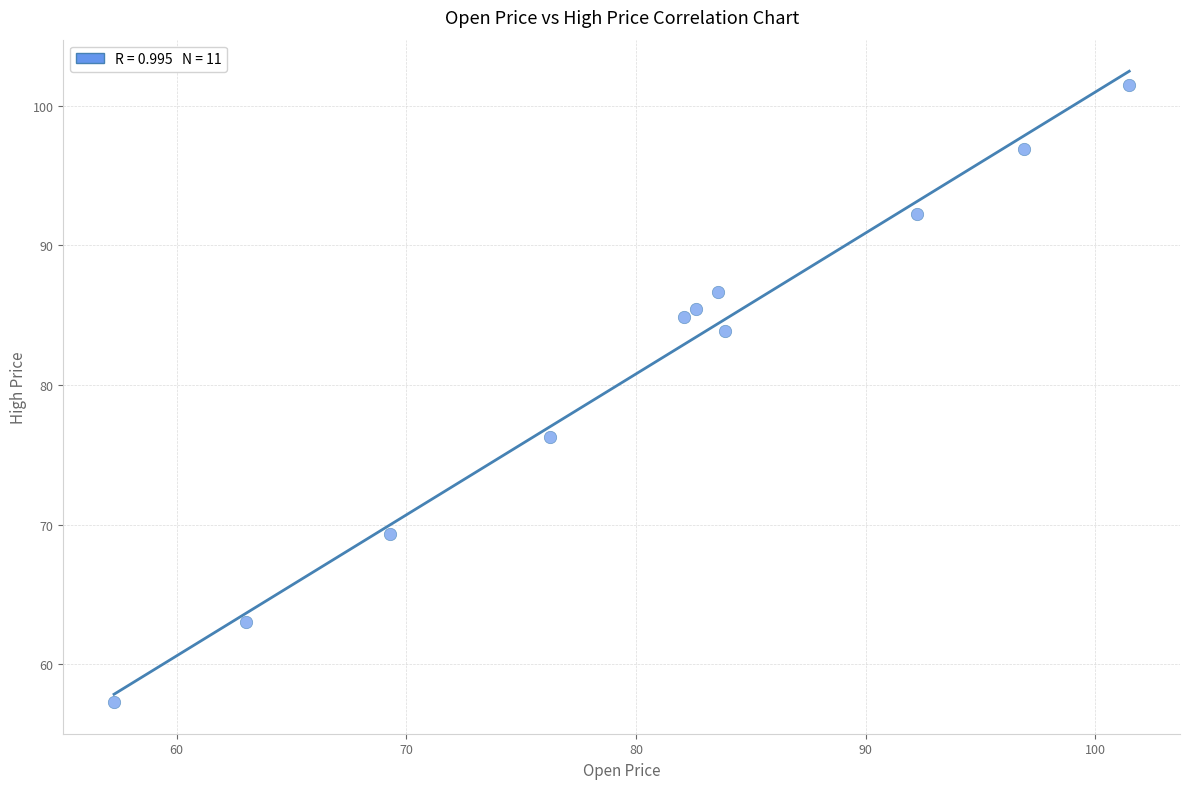

What Y value in the scatter plot is closest to 79?

76.2